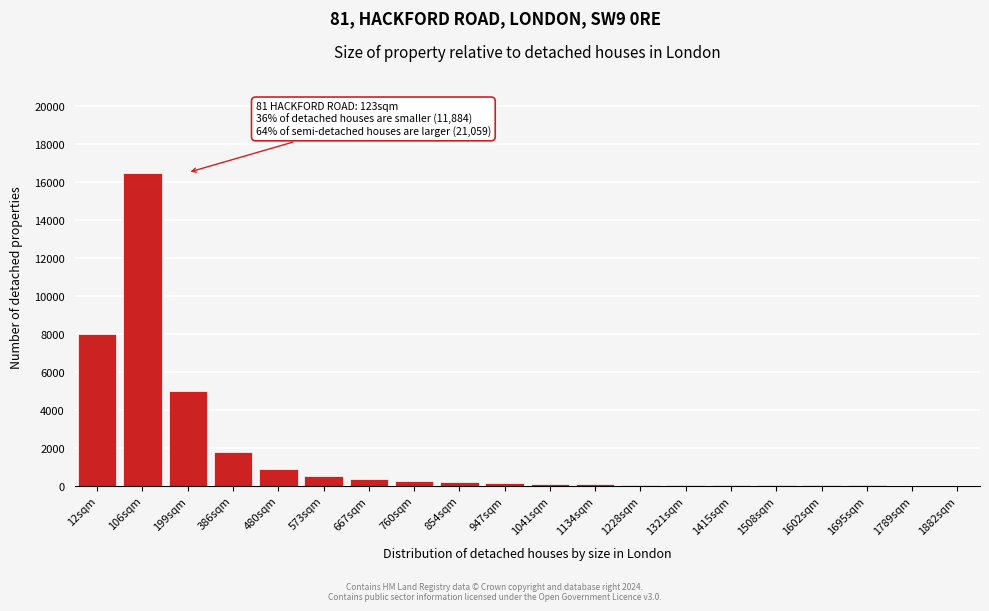

Between 12sqm and 199sqm, which is larger?

12sqm